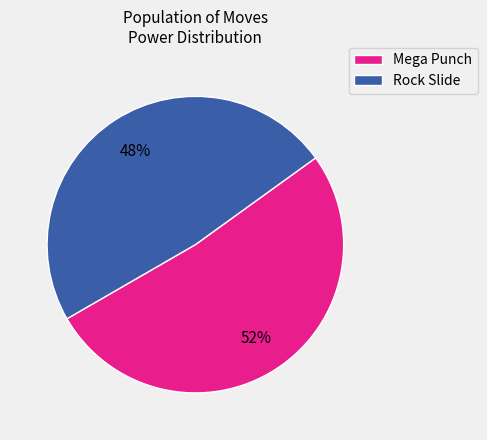

Which category has the biggest portion of the pie?

Mega Punch